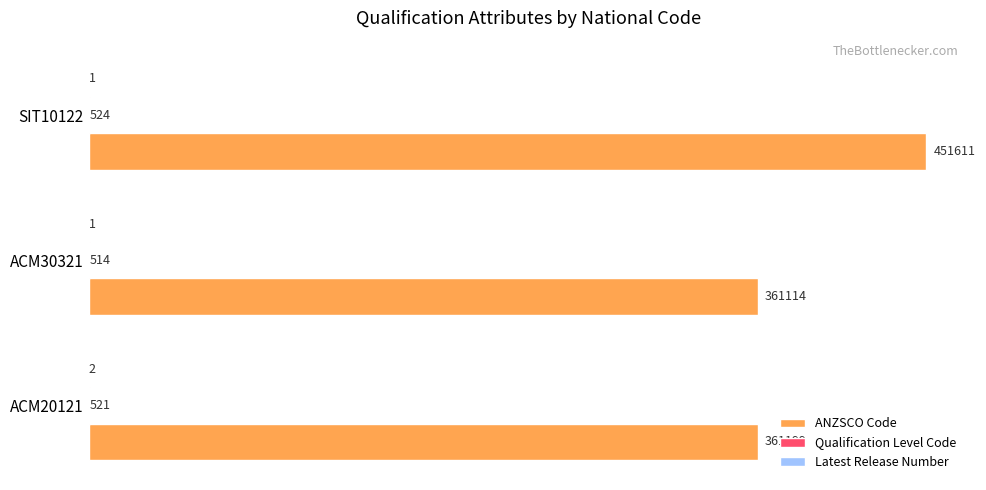

Which category has the highest value in the ANZSCO Code series?

SIT10122